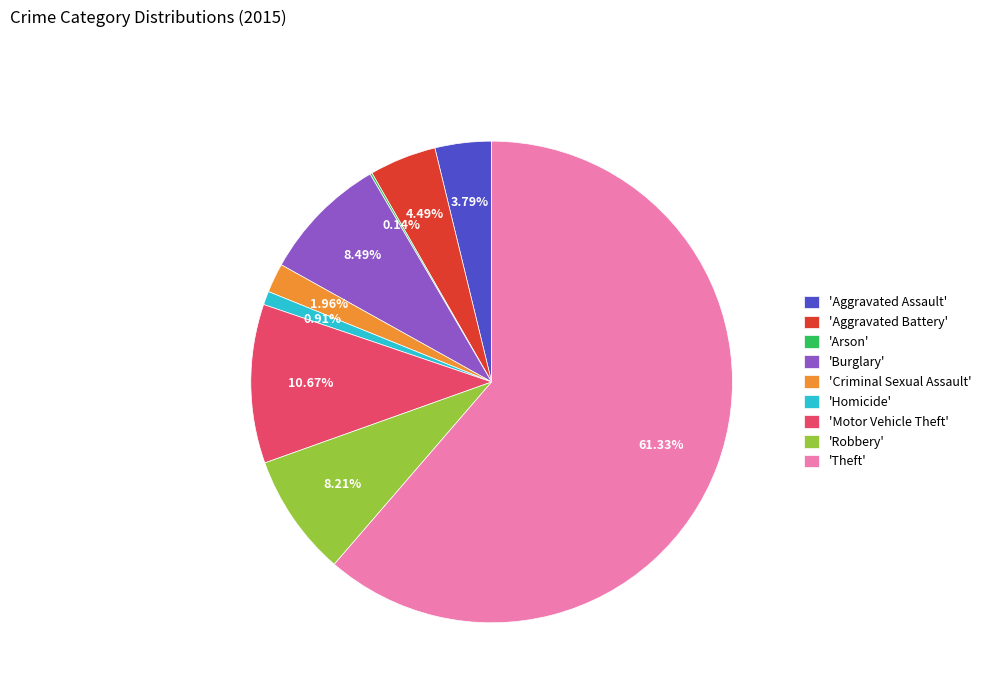

Is 'Theft' the majority of the pie?

Yes